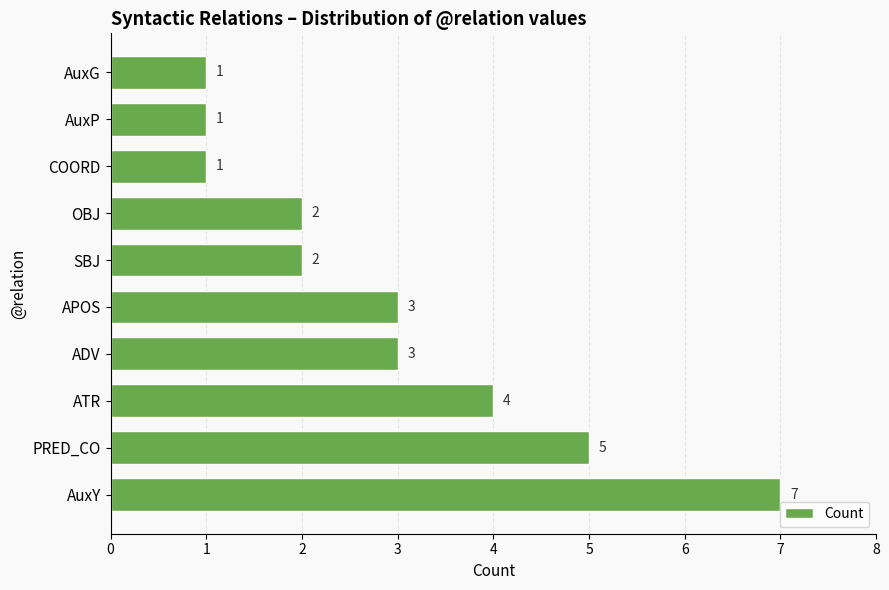

The value at PRED_CO is 5. True or false?

True